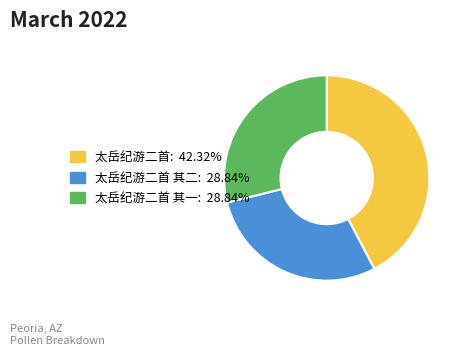

Is there a majority slice in this chart?

No